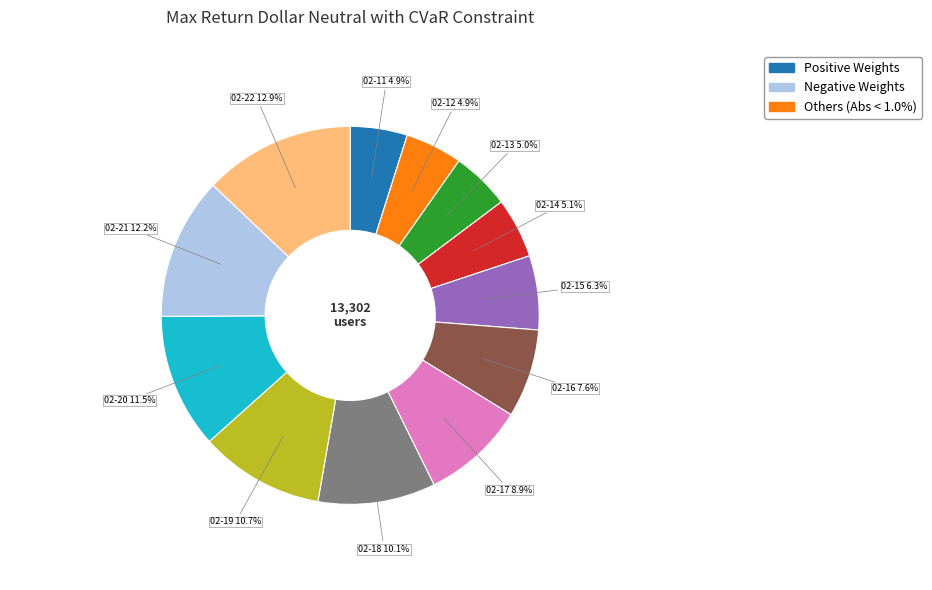

Does any single category account for the majority?

No